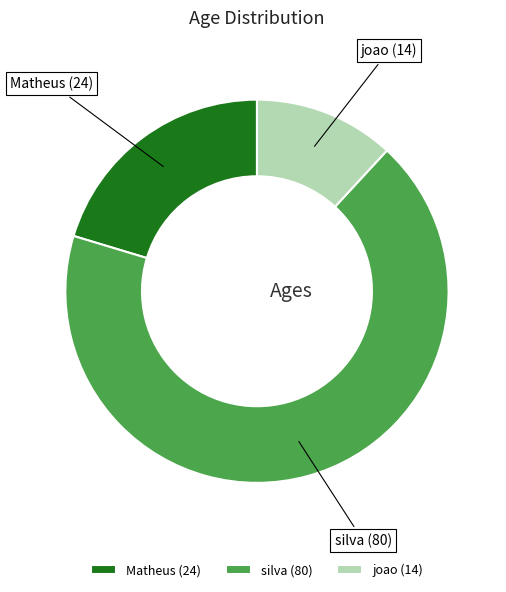

Between joao (14) and silva (80), which is larger?

silva (80)